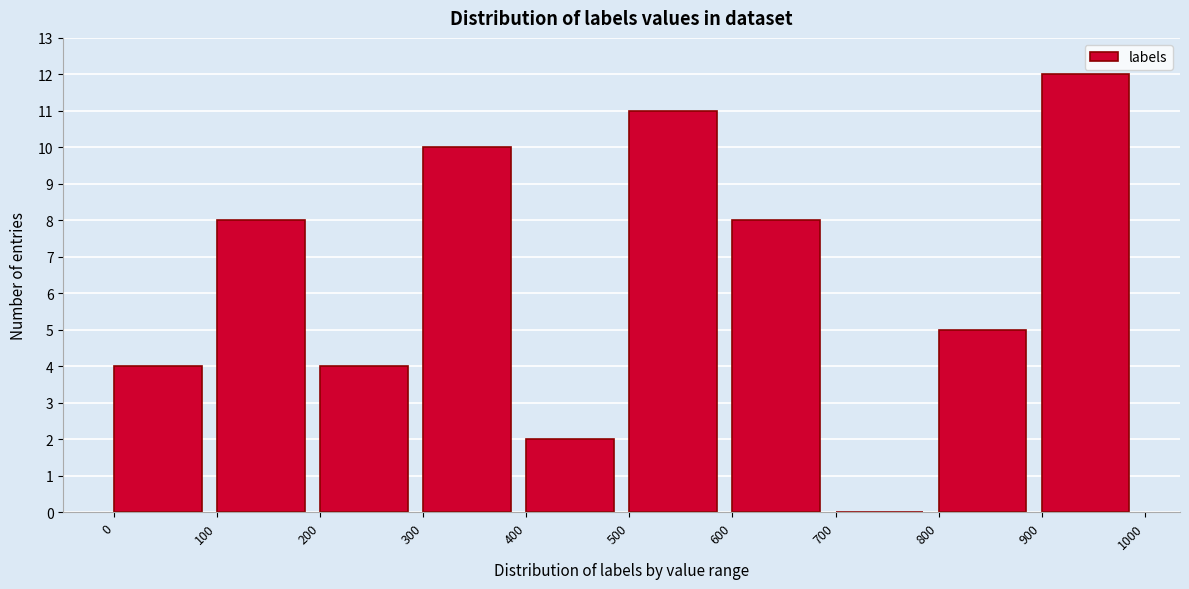

Reading left to right, transcribe this chart: for each bar, give the range it covers on the x-axis and its height. The values are not printed on the chart, so give them approximately, as read against the axis.

0 to 100: 4
100 to 200: 8
200 to 300: 4
300 to 400: 10
400 to 500: 2
500 to 600: 11
600 to 700: 8
700 to 800: 0
800 to 900: 5
900 to 1000: 12